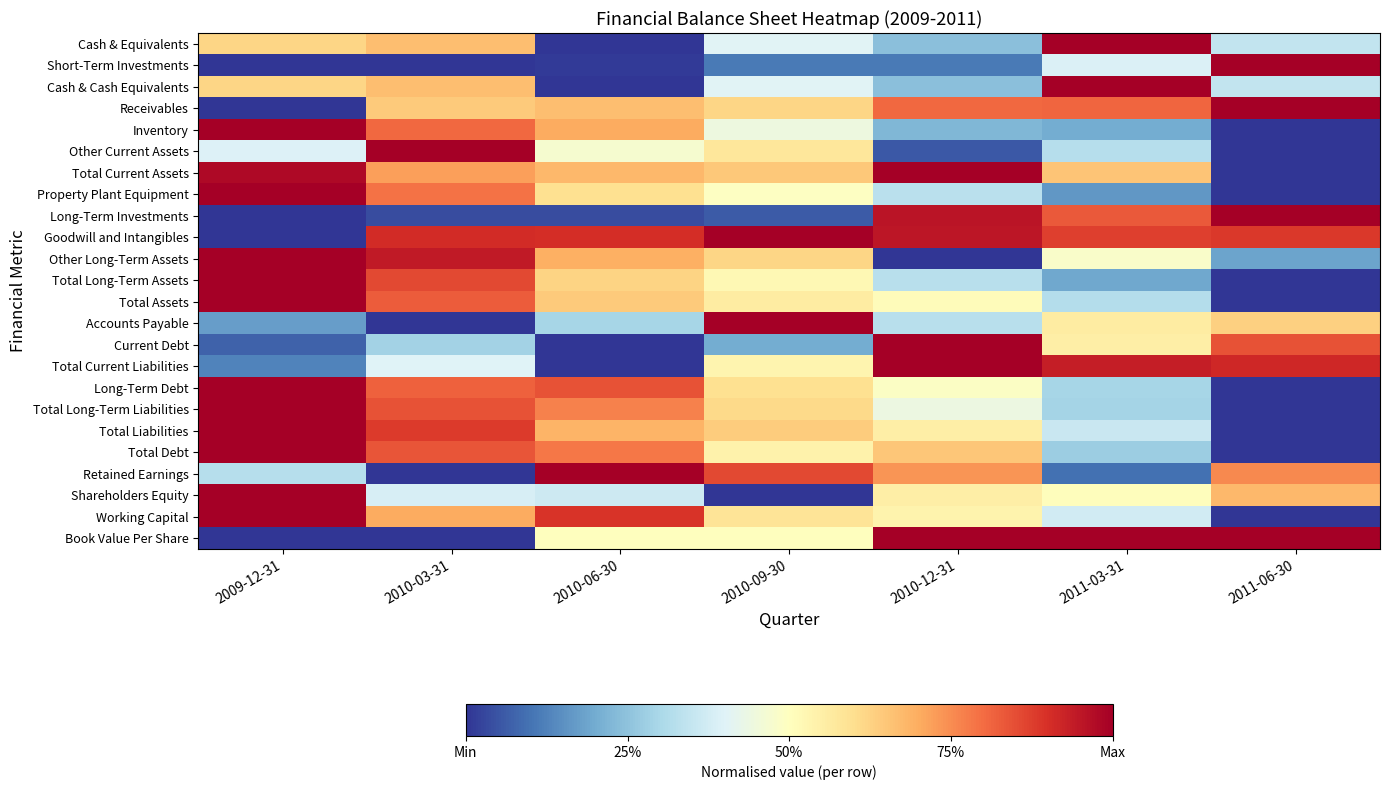

Reading right to left, extract all data points from this chart.

Cash & Equivalents: 2011-06-30=0.3	2011-03-31=1.0	2010-12-31=0.2	2010-09-30=0.4	2010-06-30=0.0	2010-03-31=0.7	2009-12-31=0.6
Short-Term Investments: 2011-06-30=1.0	2011-03-31=0.4	2010-12-31=0.1	2010-09-30=0.1	2010-06-30=0.0	2010-03-31=0.0	2009-12-31=0.0
Cash & Cash Equivalents: 2011-06-30=0.3	2011-03-31=1.0	2010-12-31=0.2	2010-09-30=0.4	2010-06-30=0.0	2010-03-31=0.7	2009-12-31=0.6
Receivables: 2011-06-30=1.0	2011-03-31=0.8	2010-12-31=0.8	2010-09-30=0.6	2010-06-30=0.7	2010-03-31=0.6	2009-12-31=0.0
Inventory: 2011-06-30=0.0	2011-03-31=0.2	2010-12-31=0.2	2010-09-30=0.4	2010-06-30=0.7	2010-03-31=0.8	2009-12-31=1.0
Other Current Assets: 2011-06-30=0.0	2011-03-31=0.3	2010-12-31=0.1	2010-09-30=0.6	2010-06-30=0.5	2010-03-31=1.0	2009-12-31=0.4
Total Current Assets: 2011-06-30=0.0	2011-03-31=0.7	2010-12-31=1.0	2010-09-30=0.6	2010-06-30=0.7	2010-03-31=0.7	2009-12-31=1.0
Property Plant Equipment: 2011-06-30=0.0	2011-03-31=0.2	2010-12-31=0.3	2010-09-30=0.5	2010-06-30=0.6	2010-03-31=0.8	2009-12-31=1.0
Long-Term Investments: 2011-06-30=1.0	2011-03-31=0.8	2010-12-31=1.0	2010-09-30=0.1	2010-06-30=0.0	2010-03-31=0.0	2009-12-31=0.0
Goodwill and Intangibles: 2011-06-30=0.9	2011-03-31=0.9	2010-12-31=1.0	2010-09-30=1.0	2010-06-30=0.9	2010-03-31=0.9	2009-12-31=0.0
Other Long-Term Assets: 2011-06-30=0.2	2011-03-31=0.5	2010-12-31=0.0	2010-09-30=0.6	2010-06-30=0.7	2010-03-31=0.9	2009-12-31=1.0
Total Long-Term Assets: 2011-06-30=0.0	2011-03-31=0.2	2010-12-31=0.3	2010-09-30=0.5	2010-06-30=0.6	2010-03-31=0.9	2009-12-31=1.0
Total Assets: 2011-06-30=0.0	2011-03-31=0.3	2010-12-31=0.5	2010-09-30=0.6	2010-06-30=0.6	2010-03-31=0.8	2009-12-31=1.0
Accounts Payable: 2011-06-30=0.6	2011-03-31=0.6	2010-12-31=0.3	2010-09-30=1.0	2010-06-30=0.3	2010-03-31=0.0	2009-12-31=0.2
Current Debt: 2011-06-30=0.8	2011-03-31=0.6	2010-12-31=1.0	2010-09-30=0.2	2010-06-30=0.0	2010-03-31=0.3	2009-12-31=0.1
Total Current Liabilities: 2011-06-30=0.9	2011-03-31=0.9	2010-12-31=1.0	2010-09-30=0.5	2010-06-30=0.0	2010-03-31=0.4	2009-12-31=0.1
Long-Term Debt: 2011-06-30=0.0	2011-03-31=0.3	2010-12-31=0.5	2010-09-30=0.6	2010-06-30=0.8	2010-03-31=0.8	2009-12-31=1.0
Total Long-Term Liabilities: 2011-06-30=0.0	2011-03-31=0.3	2010-12-31=0.4	2010-09-30=0.6	2010-06-30=0.8	2010-03-31=0.8	2009-12-31=1.0
Total Liabilities: 2011-06-30=0.0	2011-03-31=0.4	2010-12-31=0.6	2010-09-30=0.6	2010-06-30=0.7	2010-03-31=0.9	2009-12-31=1.0
Total Debt: 2011-06-30=0.0	2011-03-31=0.3	2010-12-31=0.7	2010-09-30=0.5	2010-06-30=0.8	2010-03-31=0.8	2009-12-31=1.0
Retained Earnings: 2011-06-30=0.8	2011-03-31=0.1	2010-12-31=0.7	2010-09-30=0.9	2010-06-30=1.0	2010-03-31=0.0	2009-12-31=0.3
Shareholders Equity: 2011-06-30=0.7	2011-03-31=0.5	2010-12-31=0.6	2010-09-30=0.0	2010-06-30=0.4	2010-03-31=0.4	2009-12-31=1.0
Working Capital: 2011-06-30=0.0	2011-03-31=0.4	2010-12-31=0.5	2010-09-30=0.6	2010-06-30=0.9	2010-03-31=0.7	2009-12-31=1.0
Book Value Per Share: 2011-06-30=1.0	2011-03-31=1.0	2010-12-31=1.0	2010-09-30=0.5	2010-06-30=0.5	2010-03-31=0.0	2009-12-31=0.0